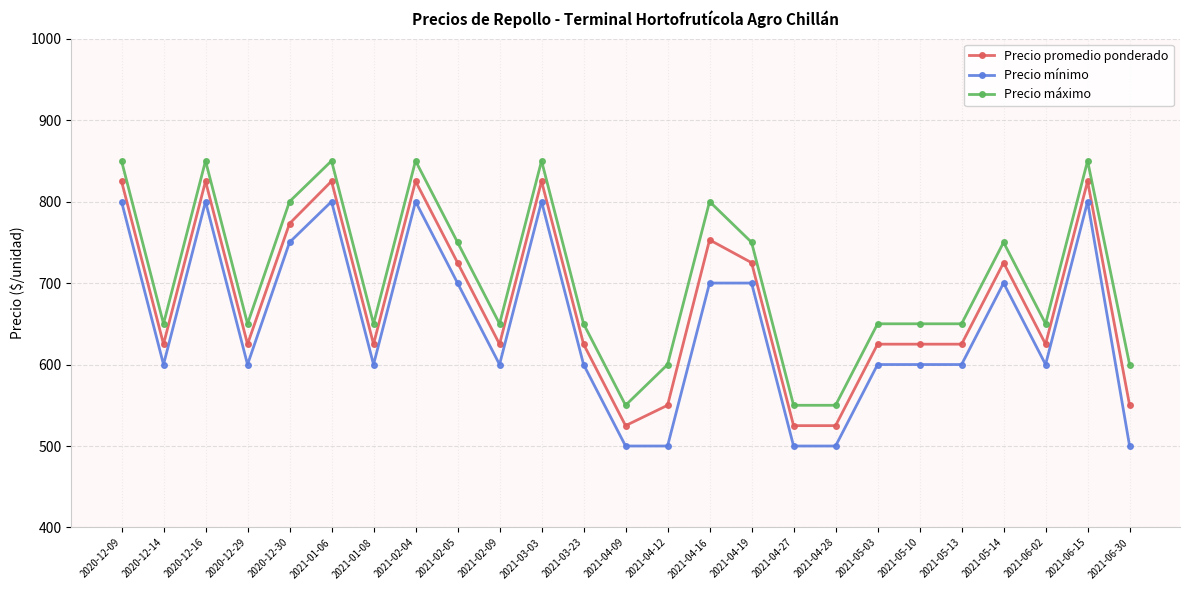

The Precio mínimo series shows 600 at 2021-05-03. True or false?

True